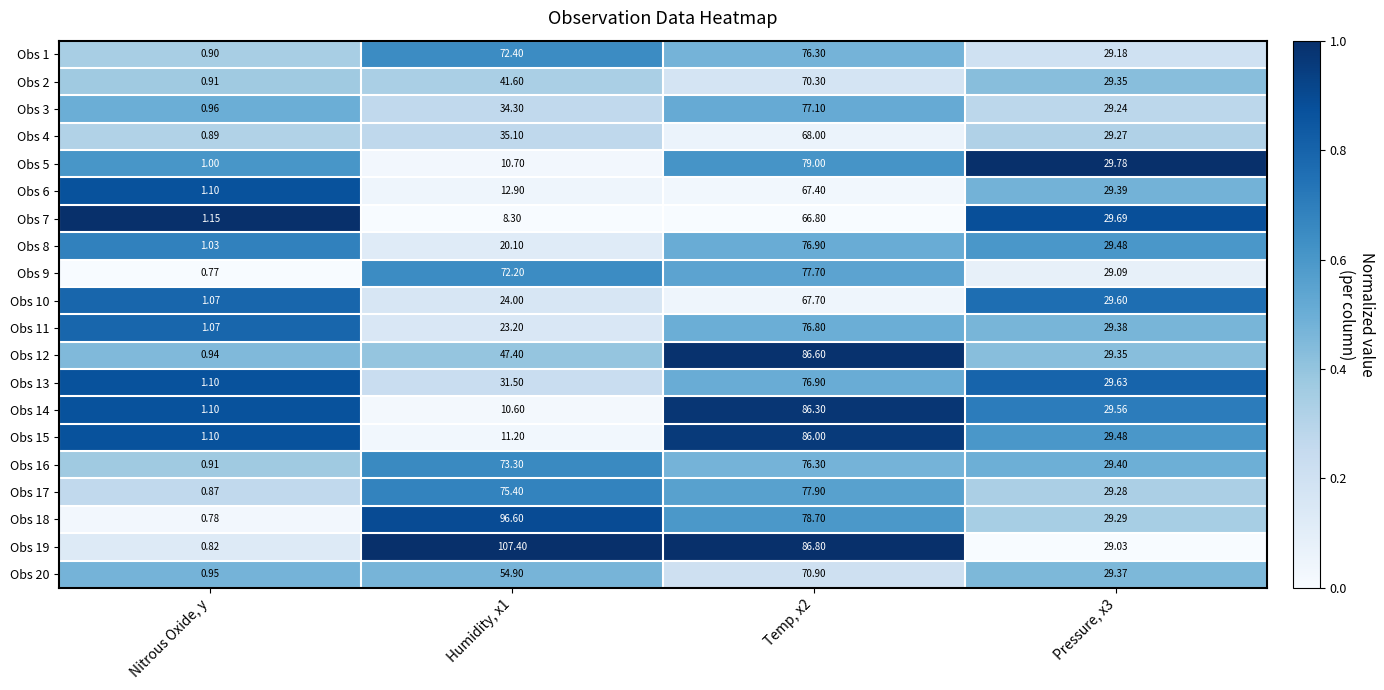

Which category has the lowest value in the Obs 14 series?

Nitrous Oxide, y